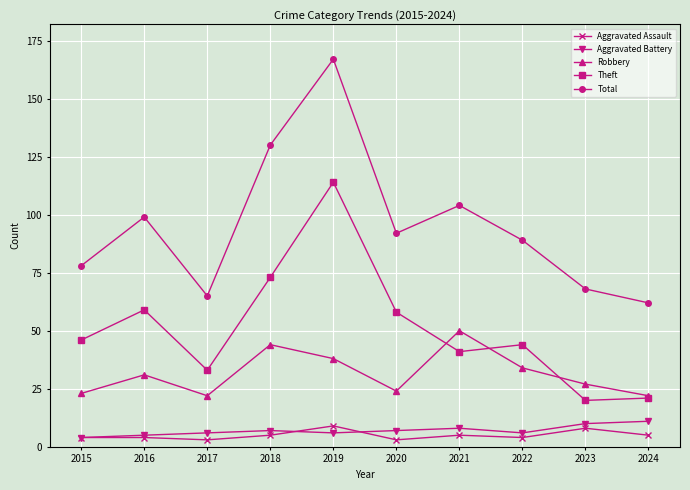

Is it true that Total equals 128 at 2020?

False